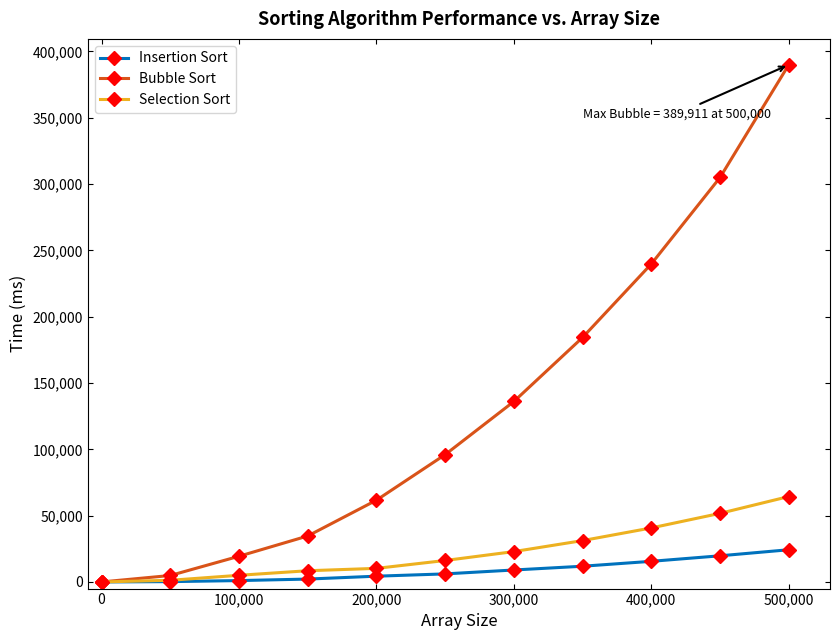

Does the chart display data point markers on the line(s)?

Yes